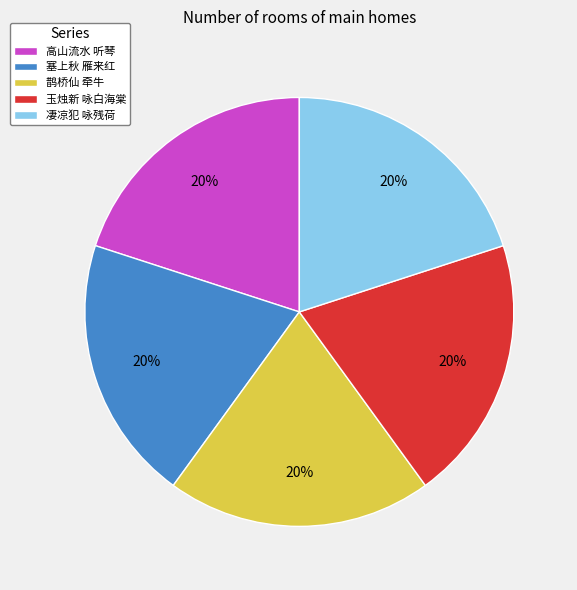

To the nearest percent, what portion does 高山流水 听琴 represent?

20%